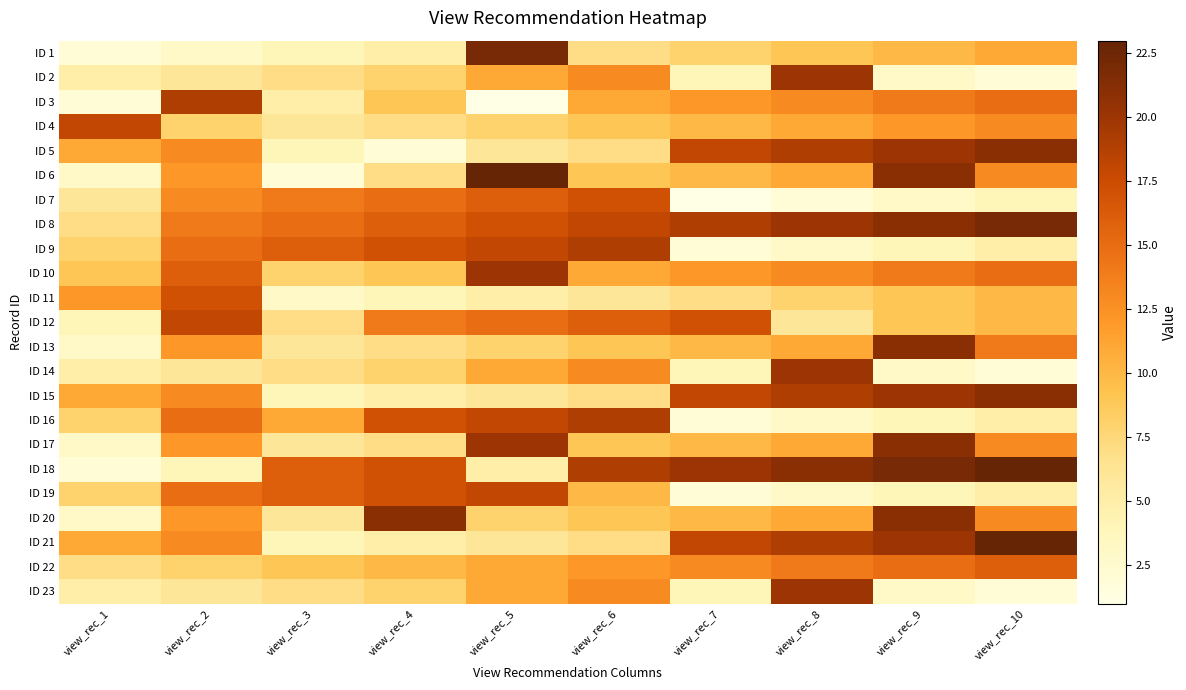

List the series in order of their peak value, highest first.

ID 6, ID 18, ID 21, ID 1, ID 8, ID 5, ID 13, ID 15, ID 17, ID 20, ID 2, ID 10, ID 14, ID 23, ID 3, ID 9, ID 16, ID 4, ID 12, ID 19, ID 7, ID 11, ID 22